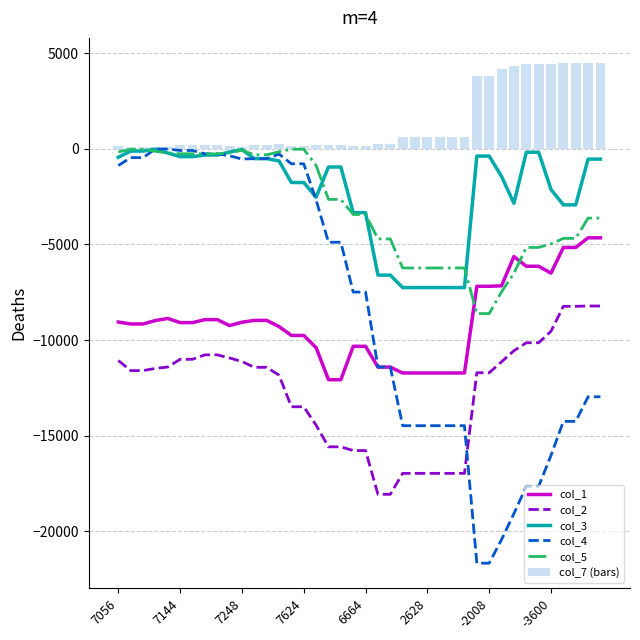

Which series has the largest range (max minus min)?

col_4